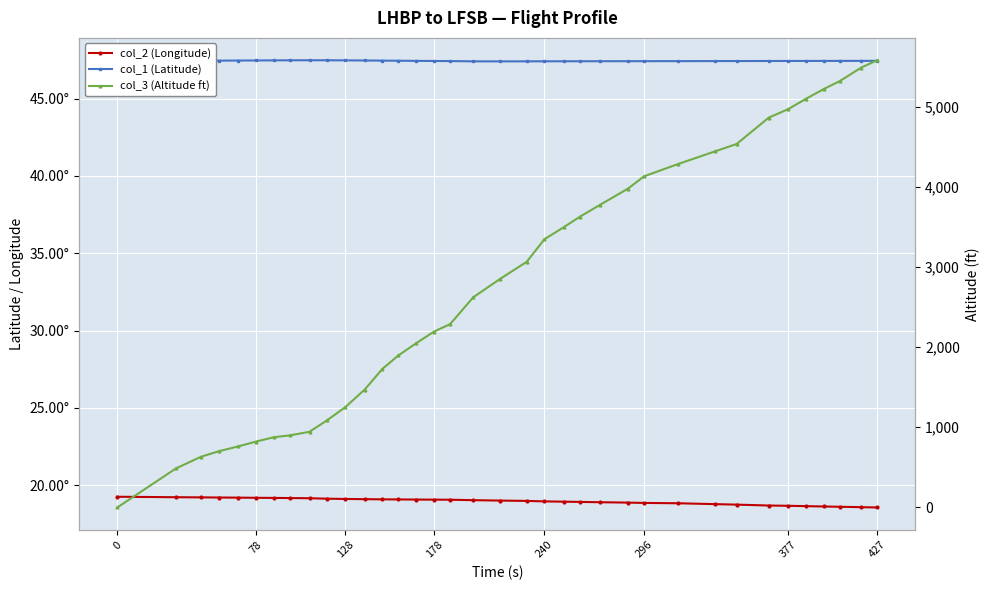

Where do col_2 (Longitude) and col_3 (Altitude ft) first cross each other?

0 and 78